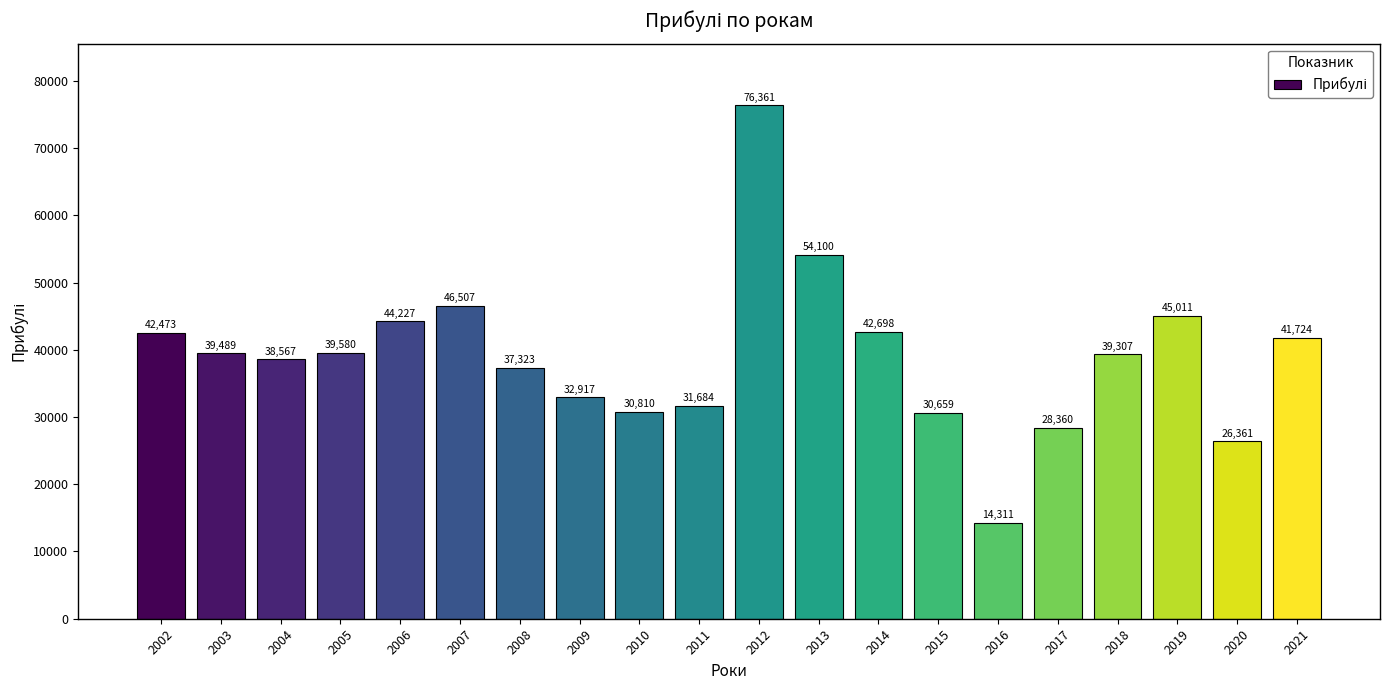

What is the sum of all values?

782469